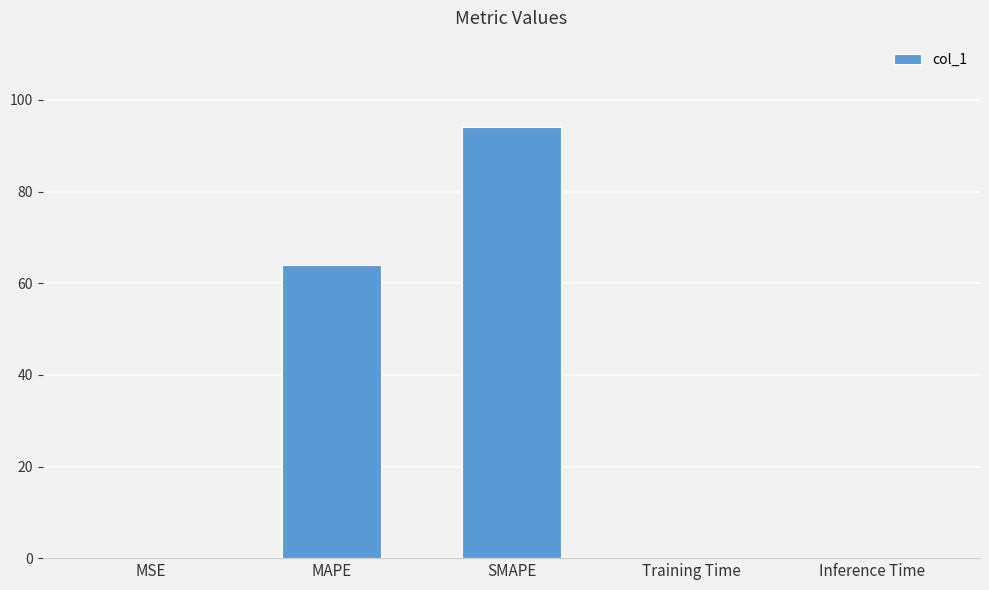

The chart shows a value of 64.0 at MAPE. True or false?

True